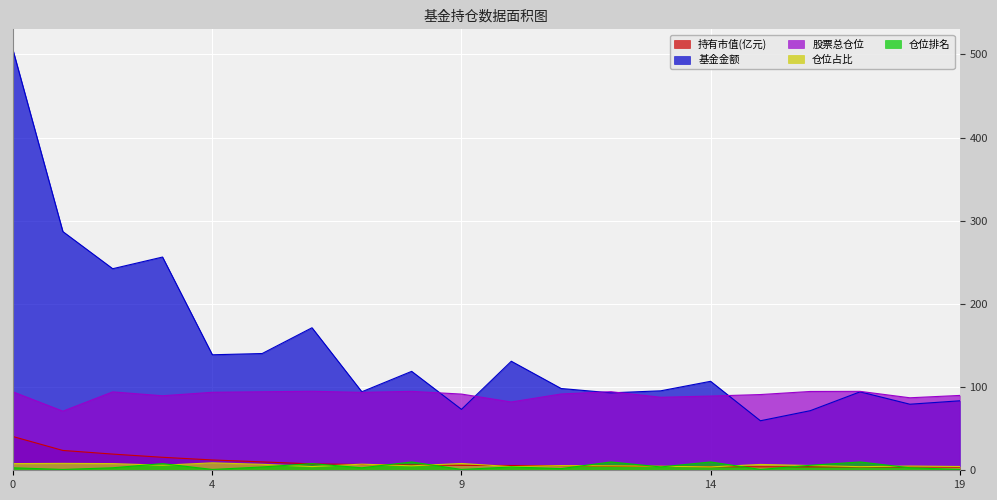

Which label corresponds to the smallest value in the chart?

1